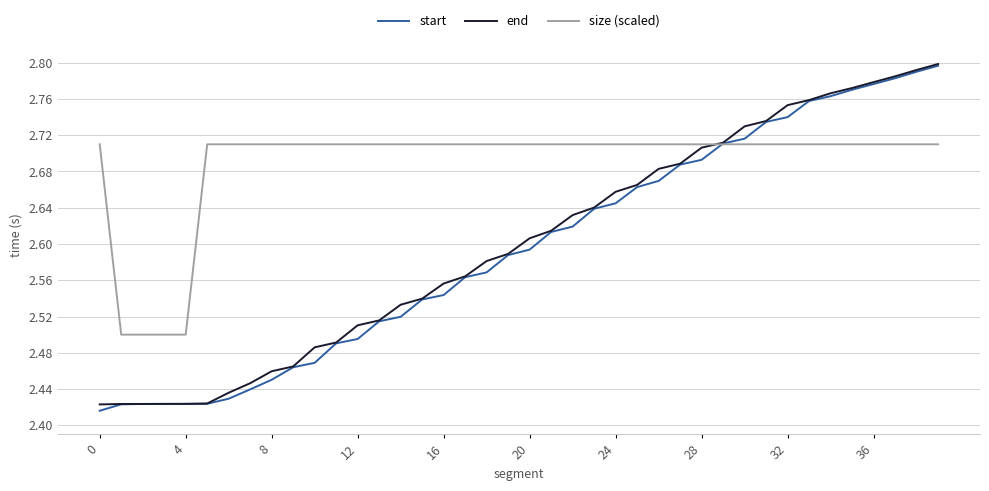

What is the sum of all start values?

103.8